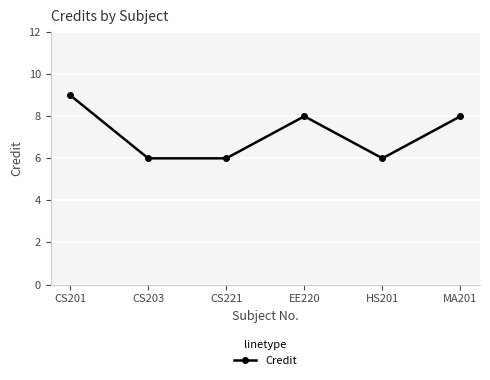

What is the difference between the maximum and minimum values?

3